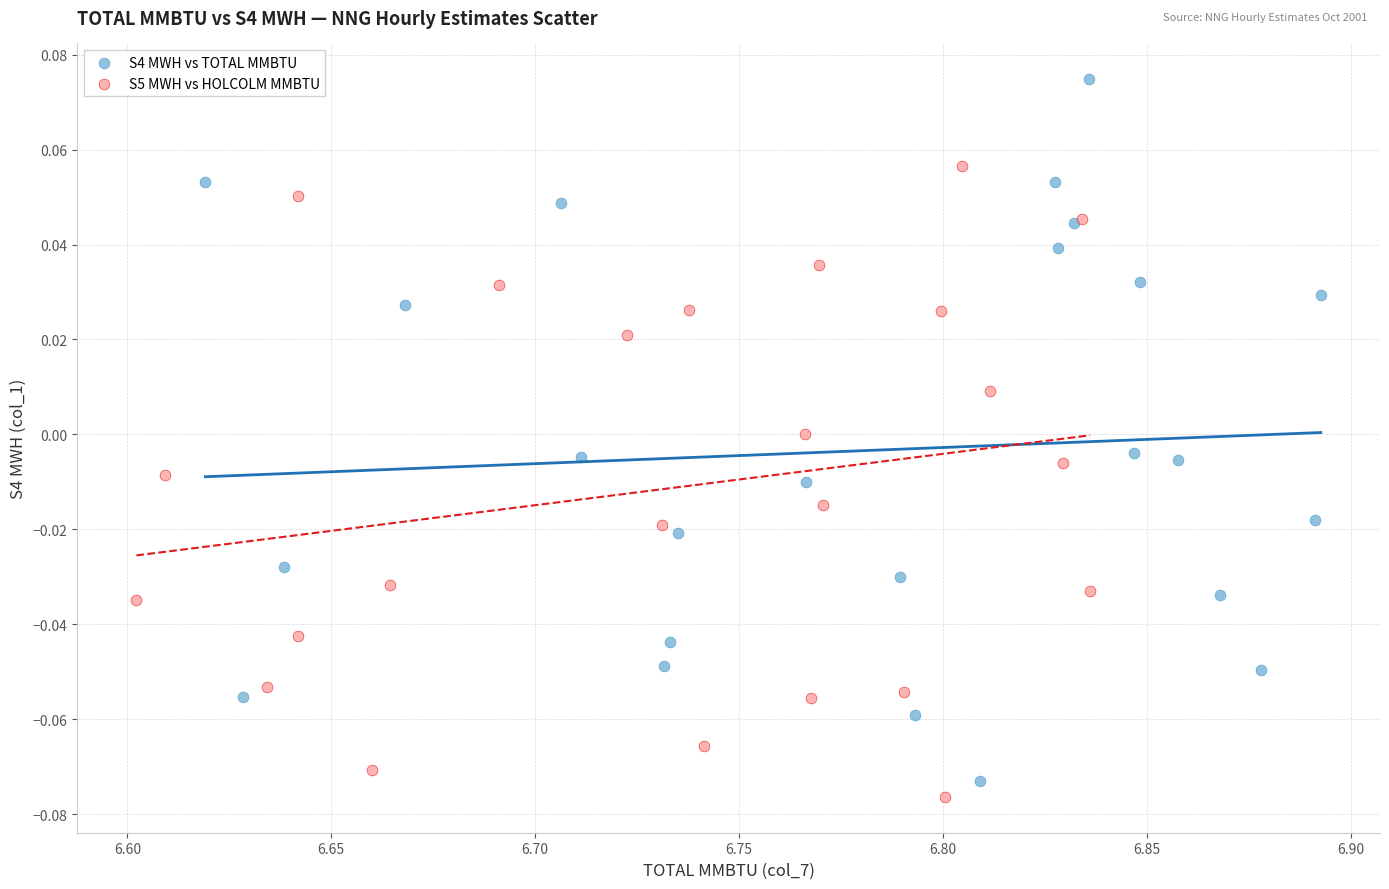

Which series has the widest spread of Y values?

S4 MWH vs TOTAL MMBTU